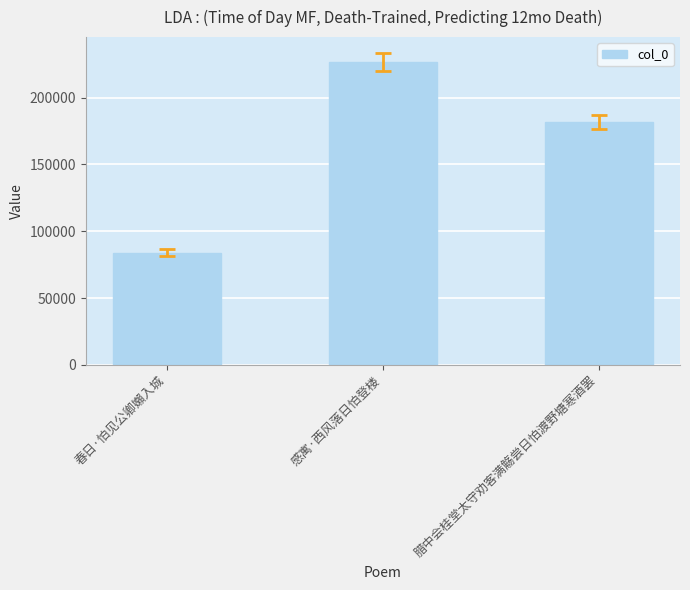

True or false: the data shows 226926 at 感寓·西风落日怕登楼.

True